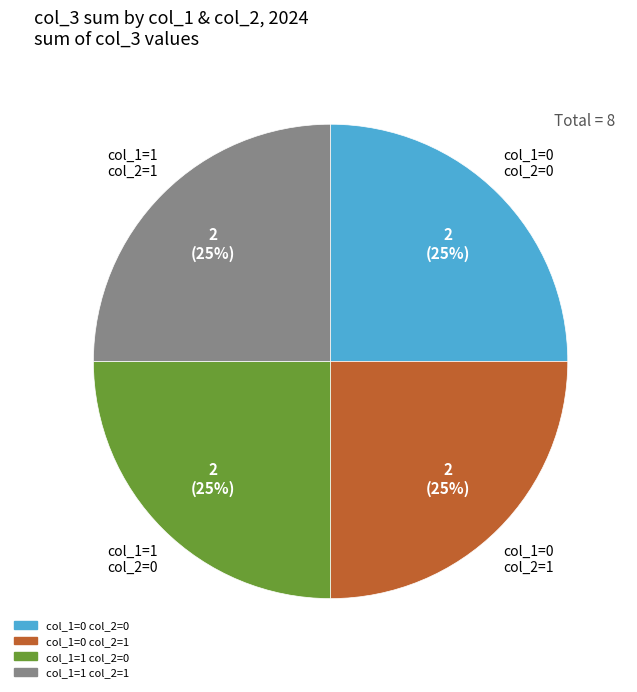

Is there a majority slice in this chart?

No